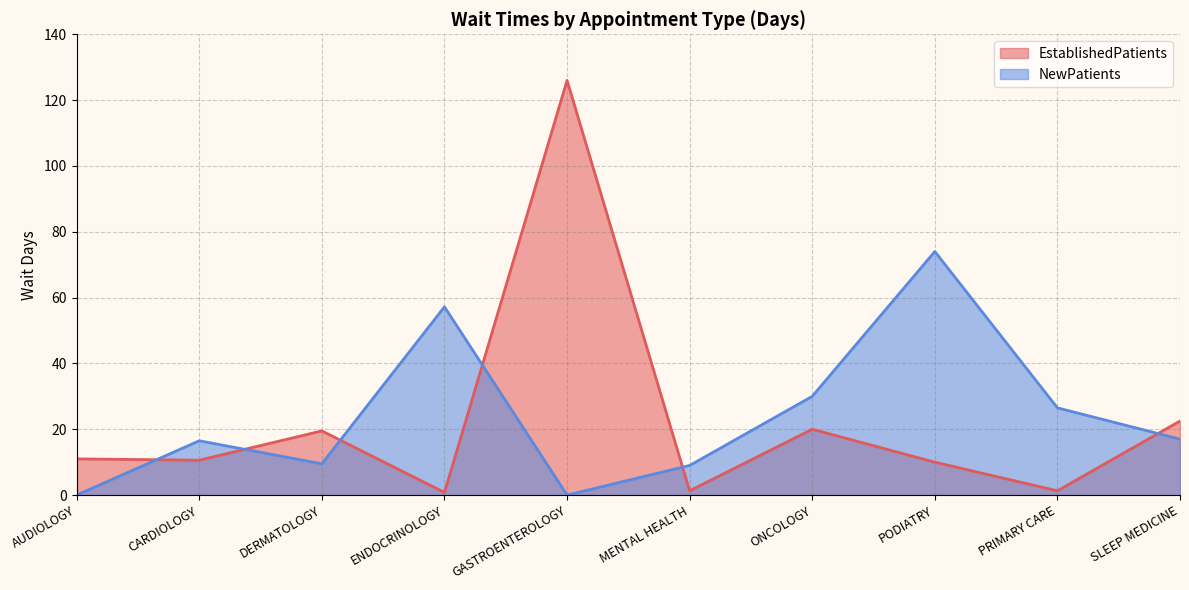

Which has a higher value, PODIATRY or SLEEP MEDICINE?

SLEEP MEDICINE